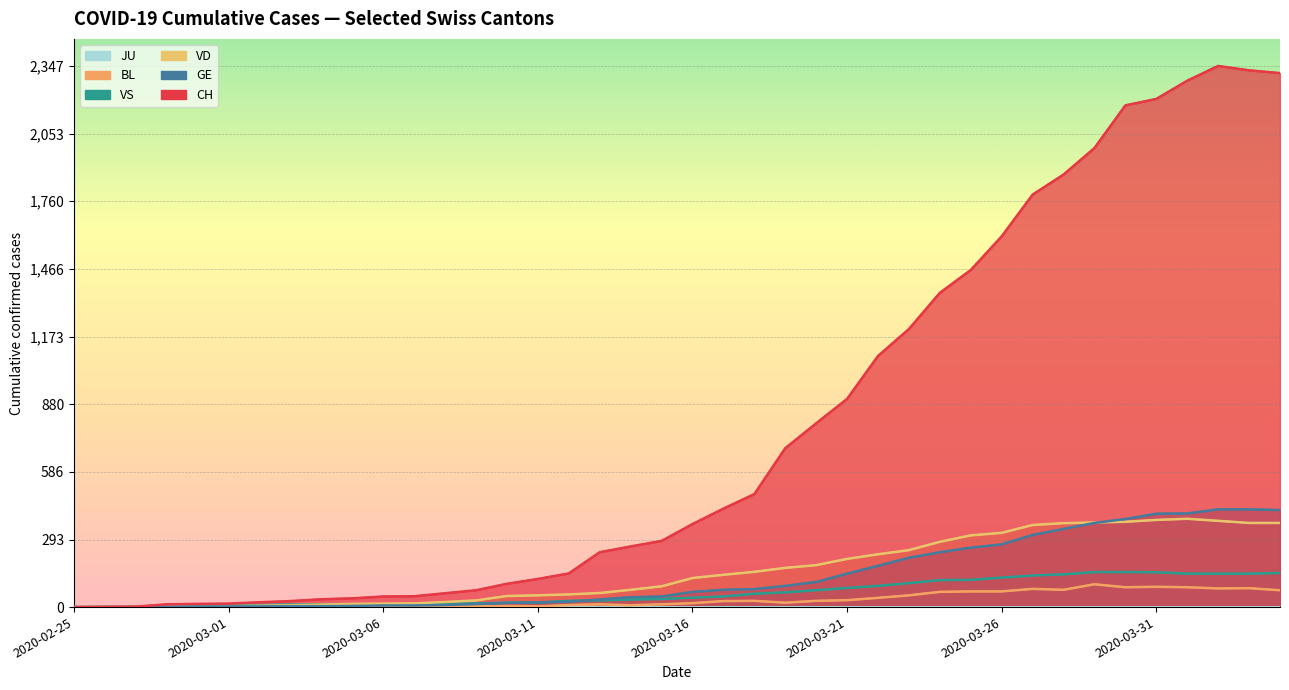

What position from the left is 2020-03-18?

23